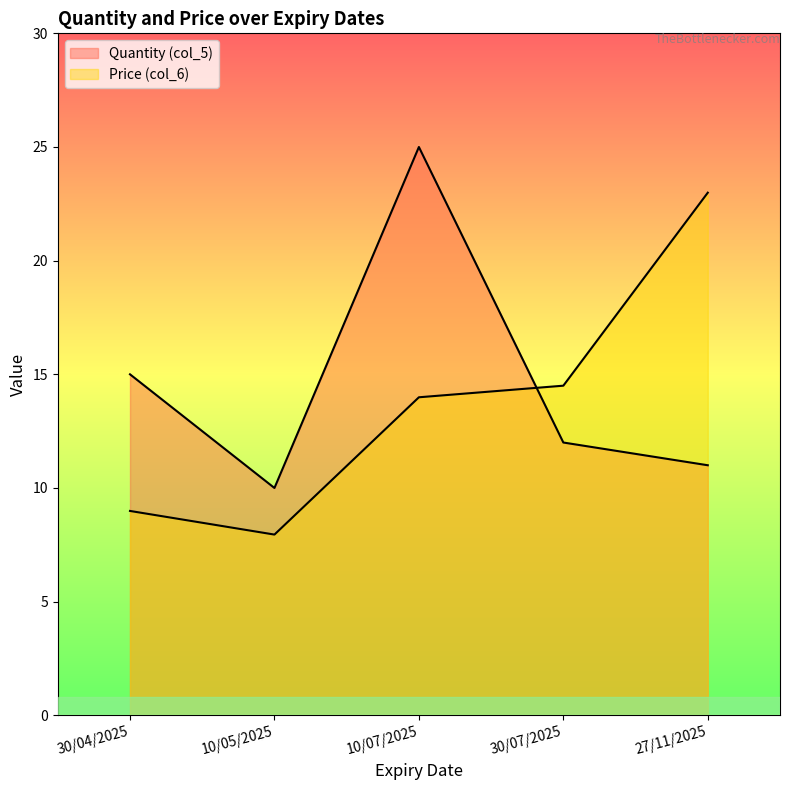

Is it true that Quantity (col_5) equals 33.6 at 10/07/2025?

False